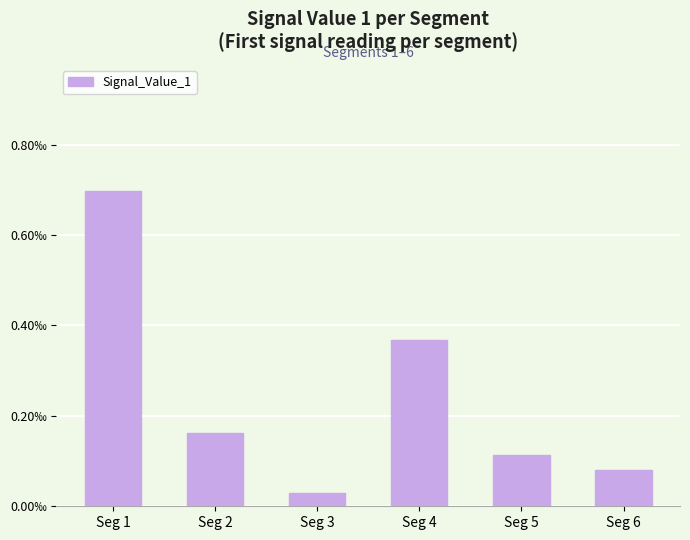

Does the chart contain any negative values?

No